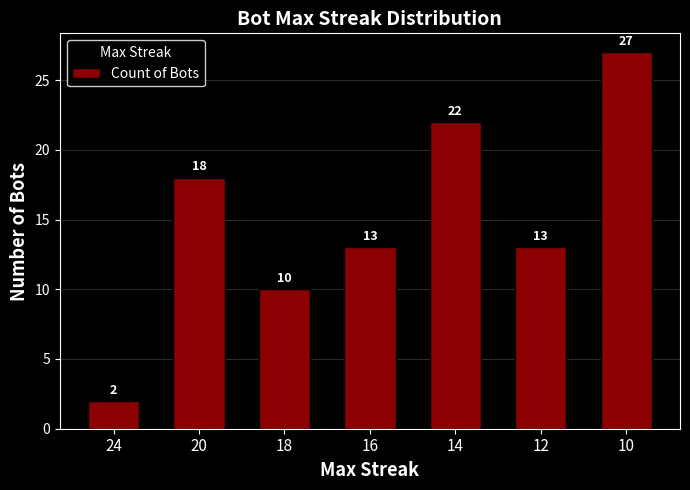

Reading right to left, extract all data points from this chart.

27	13	22	13	10	18	2